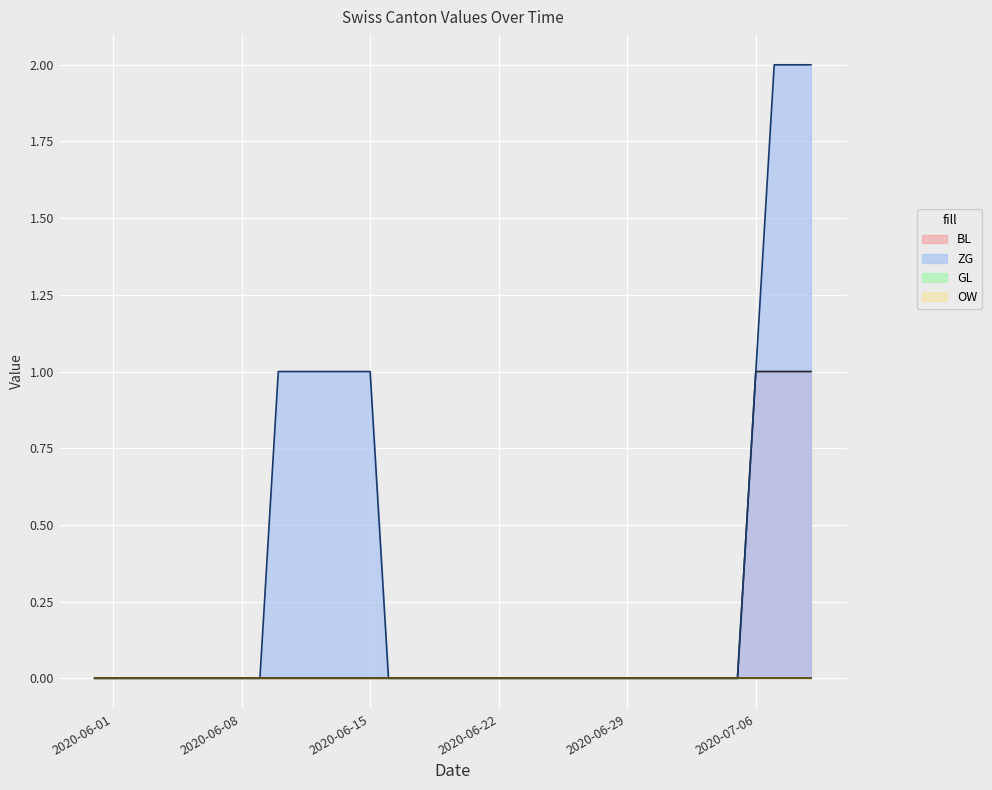

Rank the series at 2020-07-04 from highest to lowest value.

BL, ZG